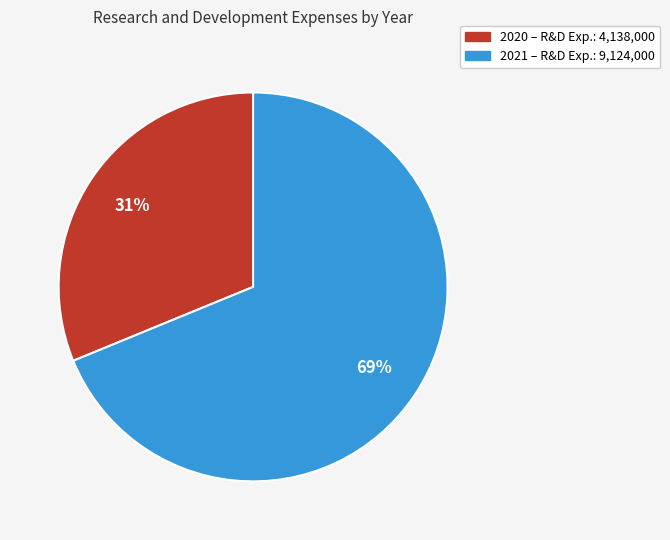

To the nearest percent, what is the difference between the largest and smallest slice percentages?

38%